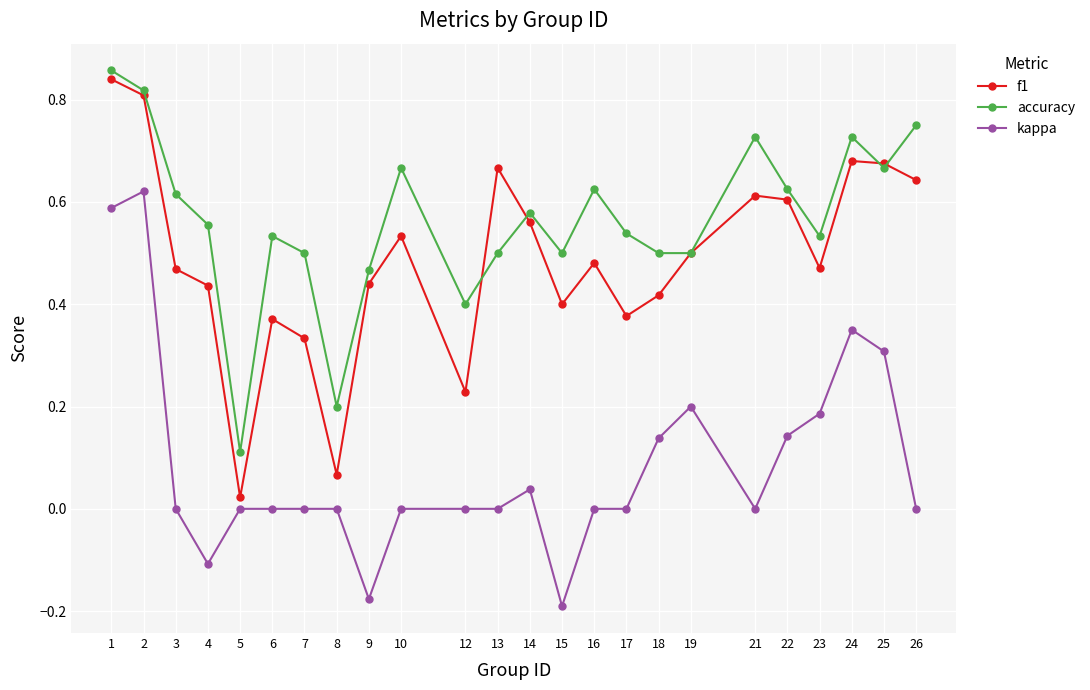

What is the sum of all accuracy values?

13.5